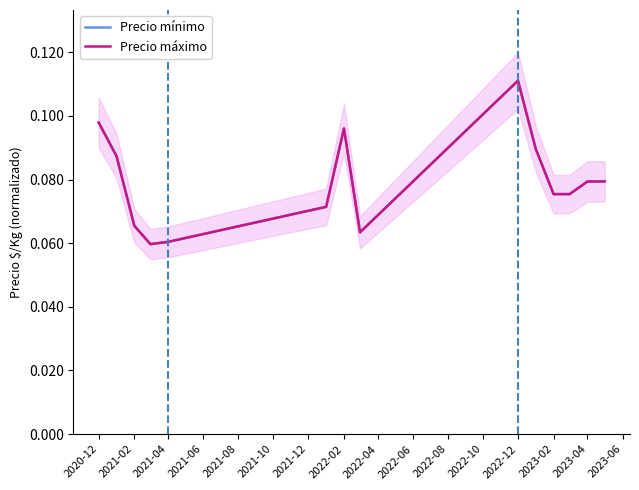

Is it true that Precio máximo equals 0.1 at 2021-06?

True